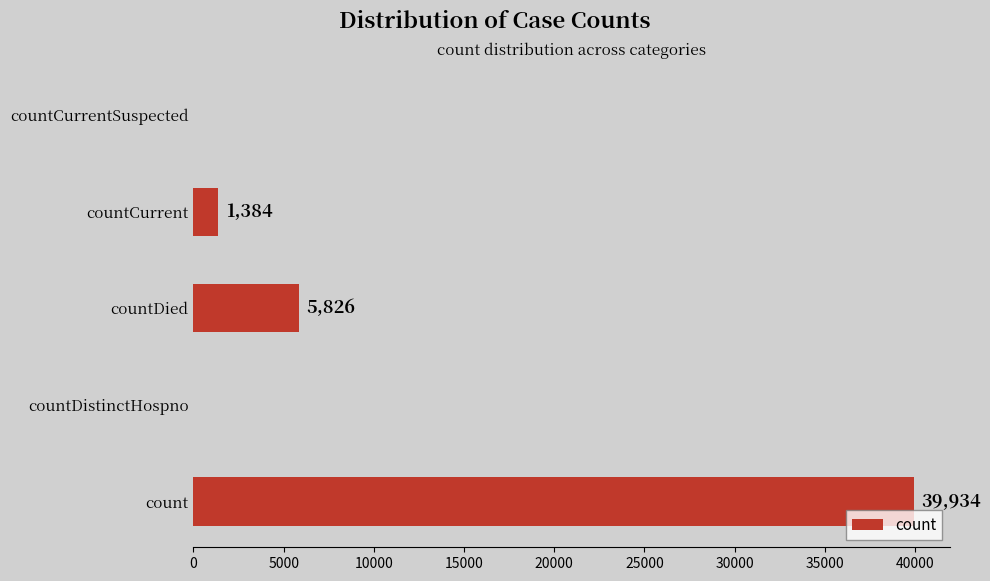

How many data points does each series have?

5